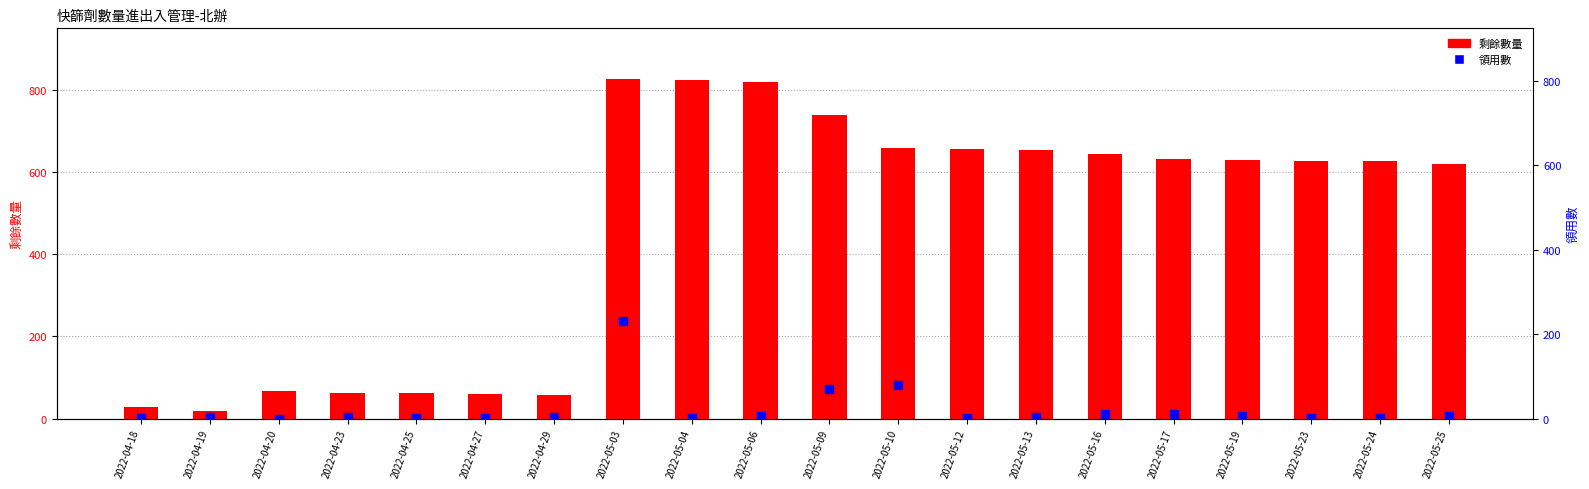

Which series has the widest spread of Y values?

剩餘數量